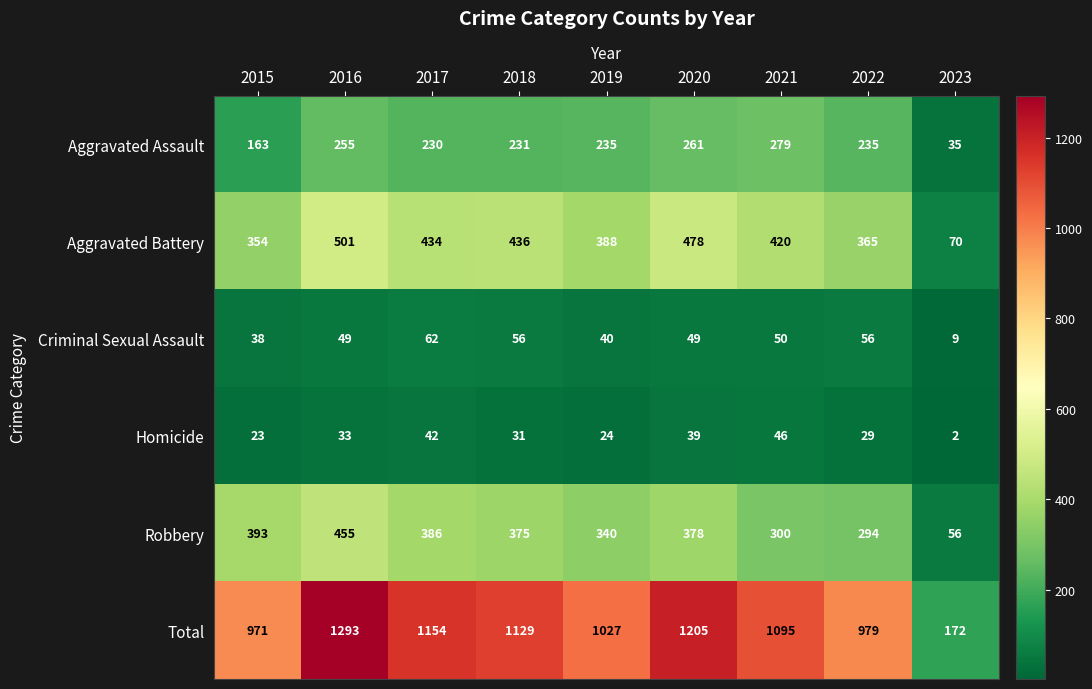

At which label does Aggravated Assault first exceed 235?

2016